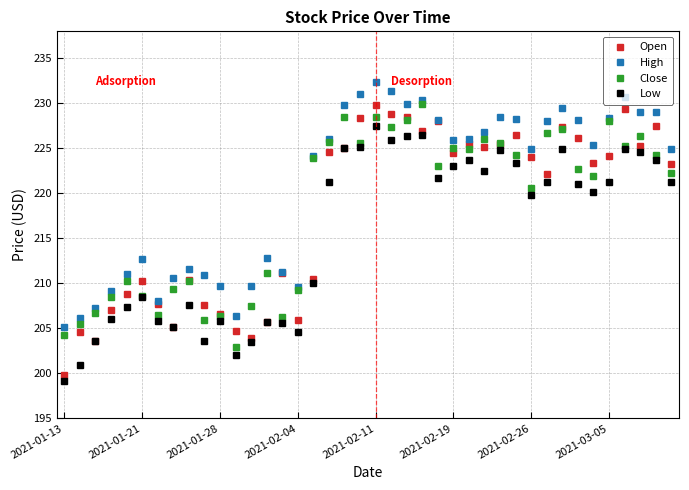

What is the value of the Low point at the 28th from the left?

222.4